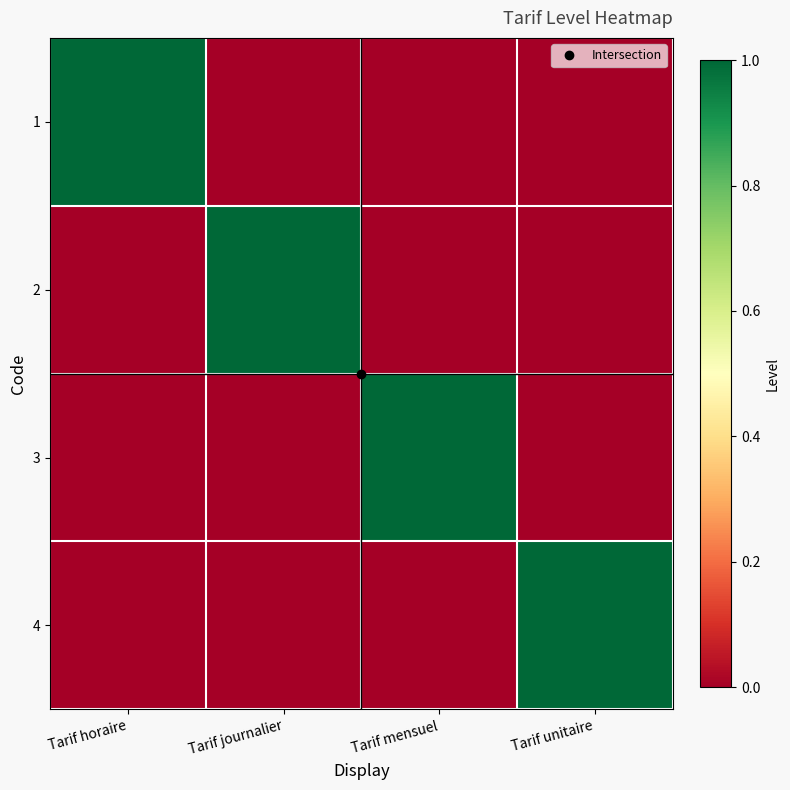

Which has a higher value, Tarif unitaire or Tarif mensuel?

Tarif unitaire